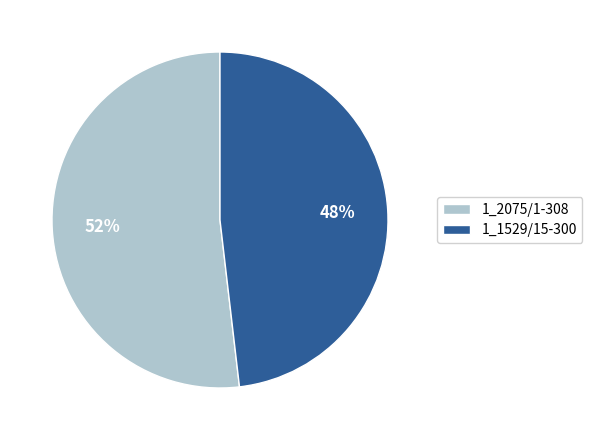

To the nearest percent, what is the average slice percentage?

50%